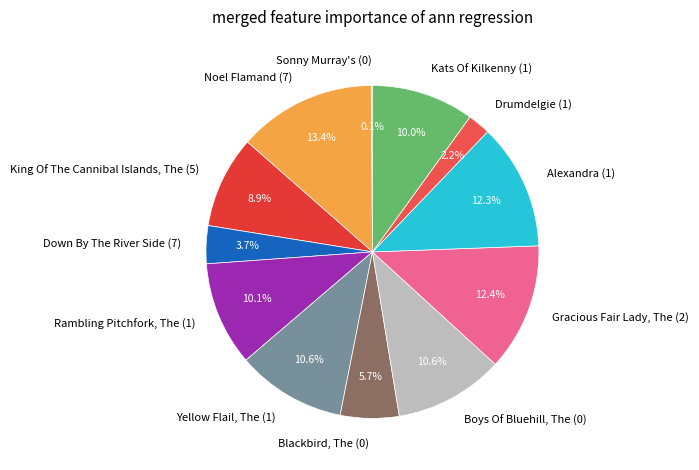

To the nearest percent, what is the average slice percentage?

8%